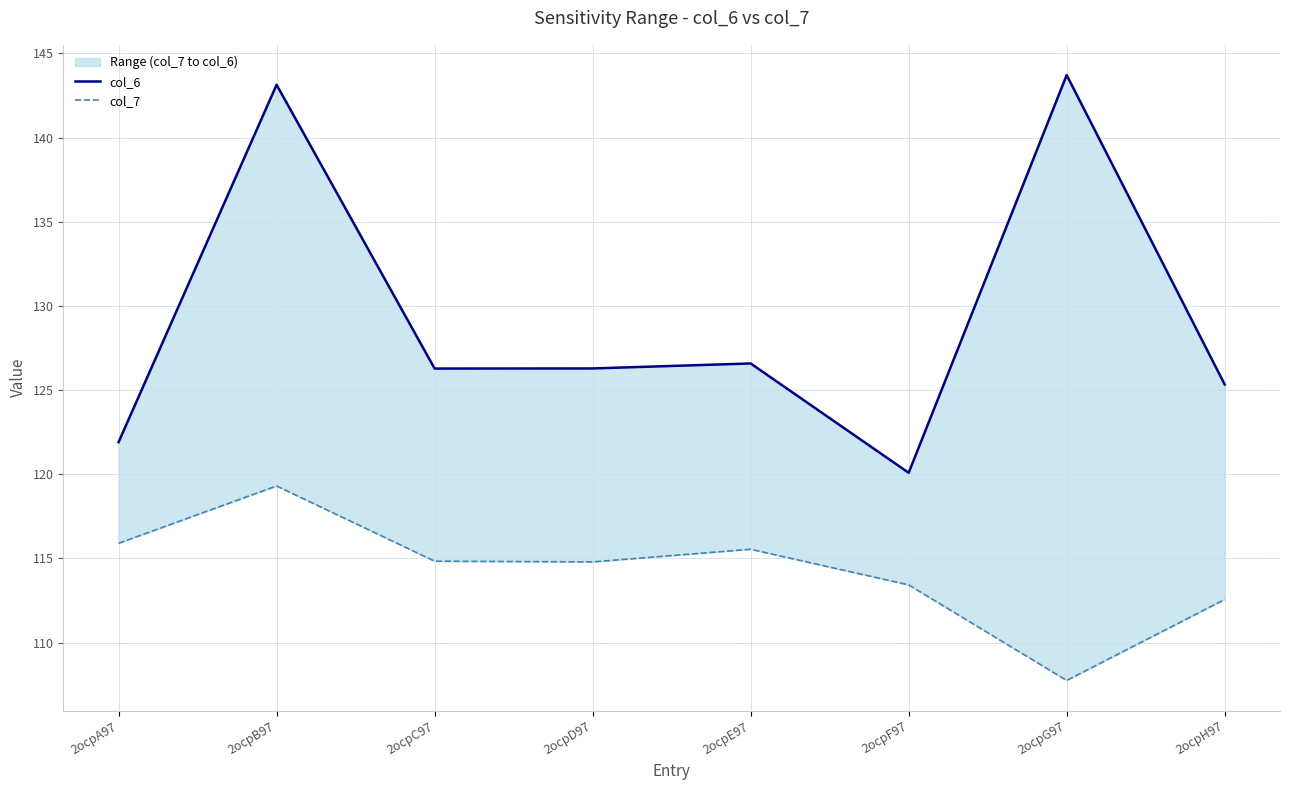

Where is the first local maximum for col_7?

2ocpB97